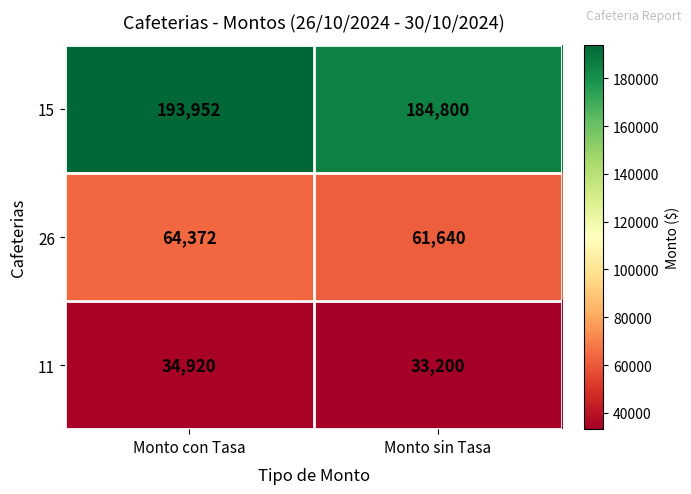

Reading left to right, transcribe all the data shown in this chart.

15: Monto con Tasa=193952	Monto sin Tasa=184800
26: Monto con Tasa=64372	Monto sin Tasa=61640
11: Monto con Tasa=34920	Monto sin Tasa=33200